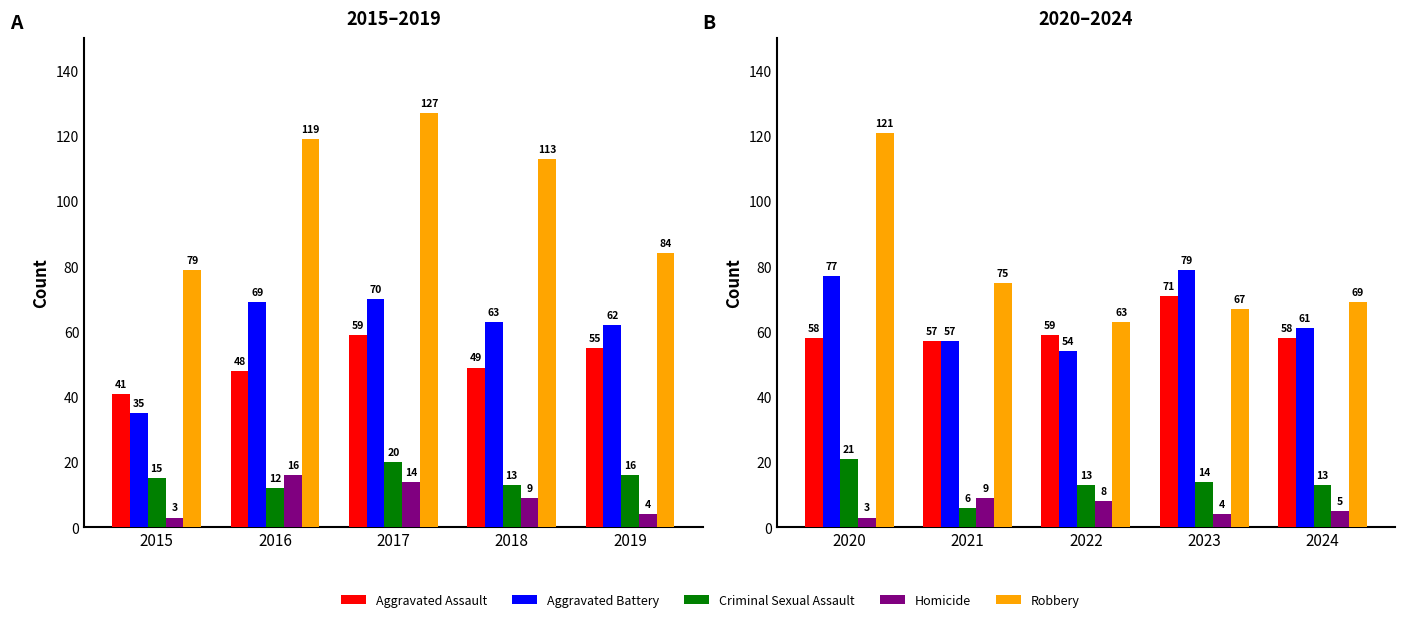

What are all the series names shown in the legend?

Aggravated Assault, Aggravated Battery, Criminal Sexual Assault, Homicide, Robbery